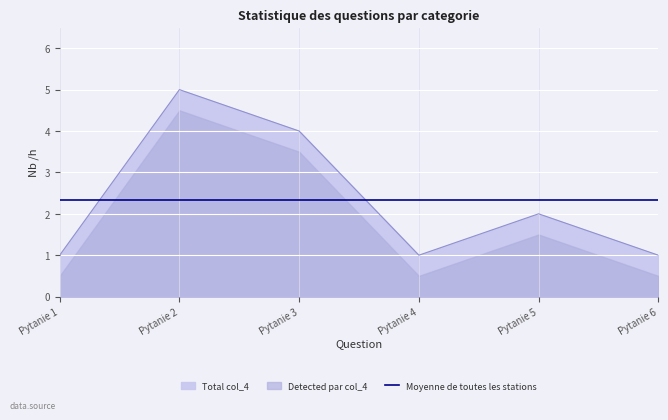

How many lines are shown in the chart?

1